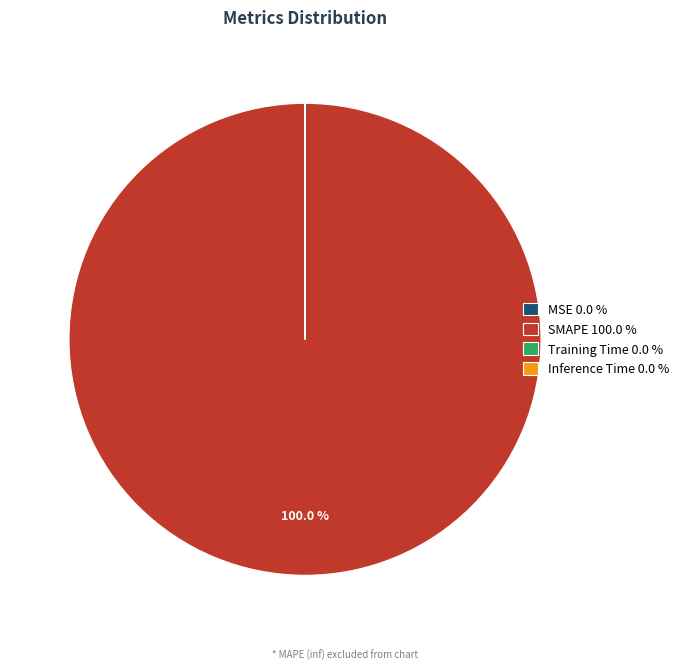

Is there a majority slice in this chart?

Yes